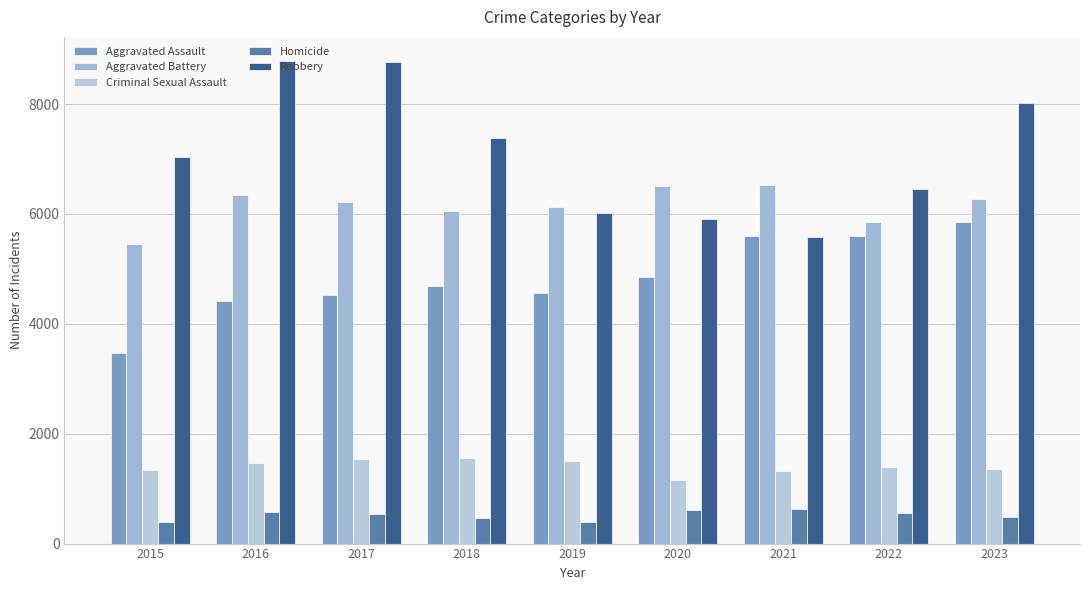

What are all the series names shown in the legend?

Aggravated Assault, Aggravated Battery, Criminal Sexual Assault, Homicide, Robbery